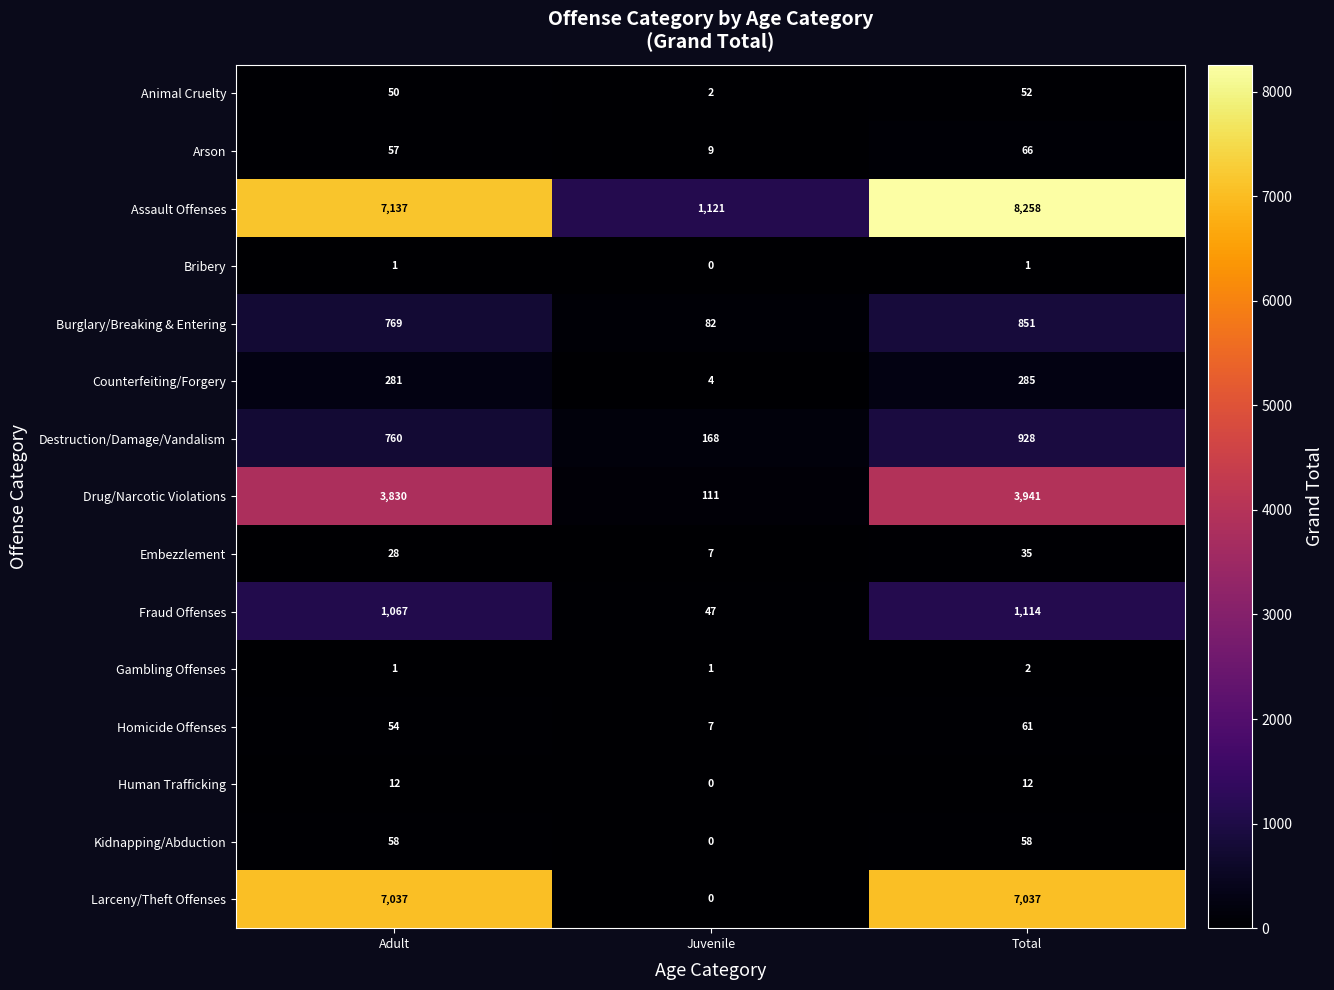

Which category has the lowest value in the Burglary/Breaking & Entering series?

Juvenile